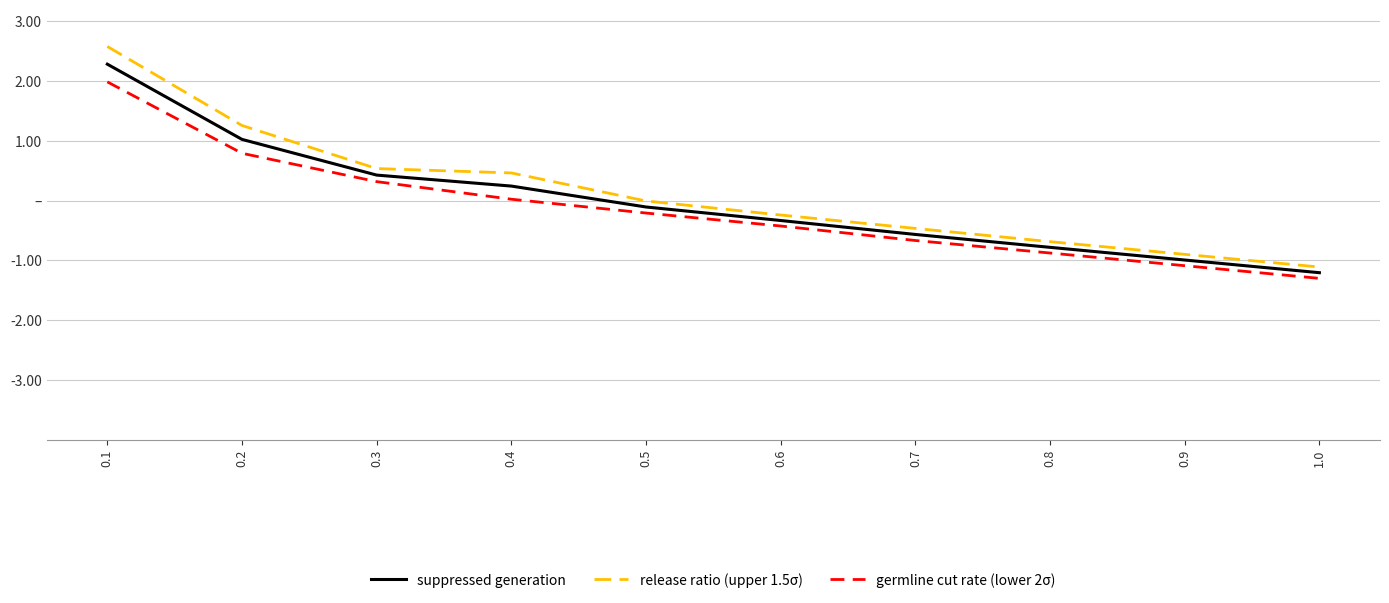

Does the chart display data point markers on the line(s)?

No